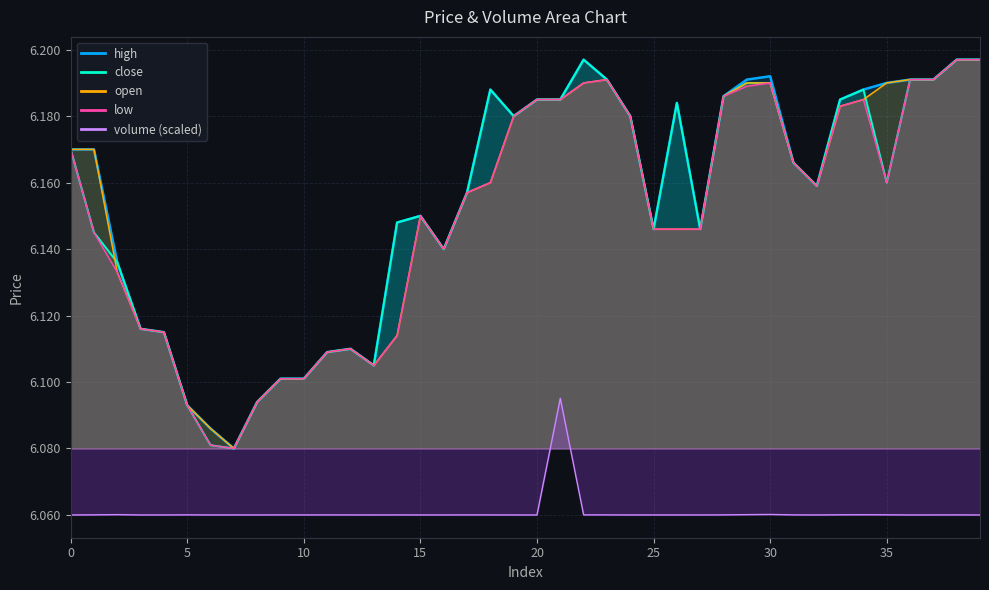

Does the chart display data point markers on the line(s)?

No